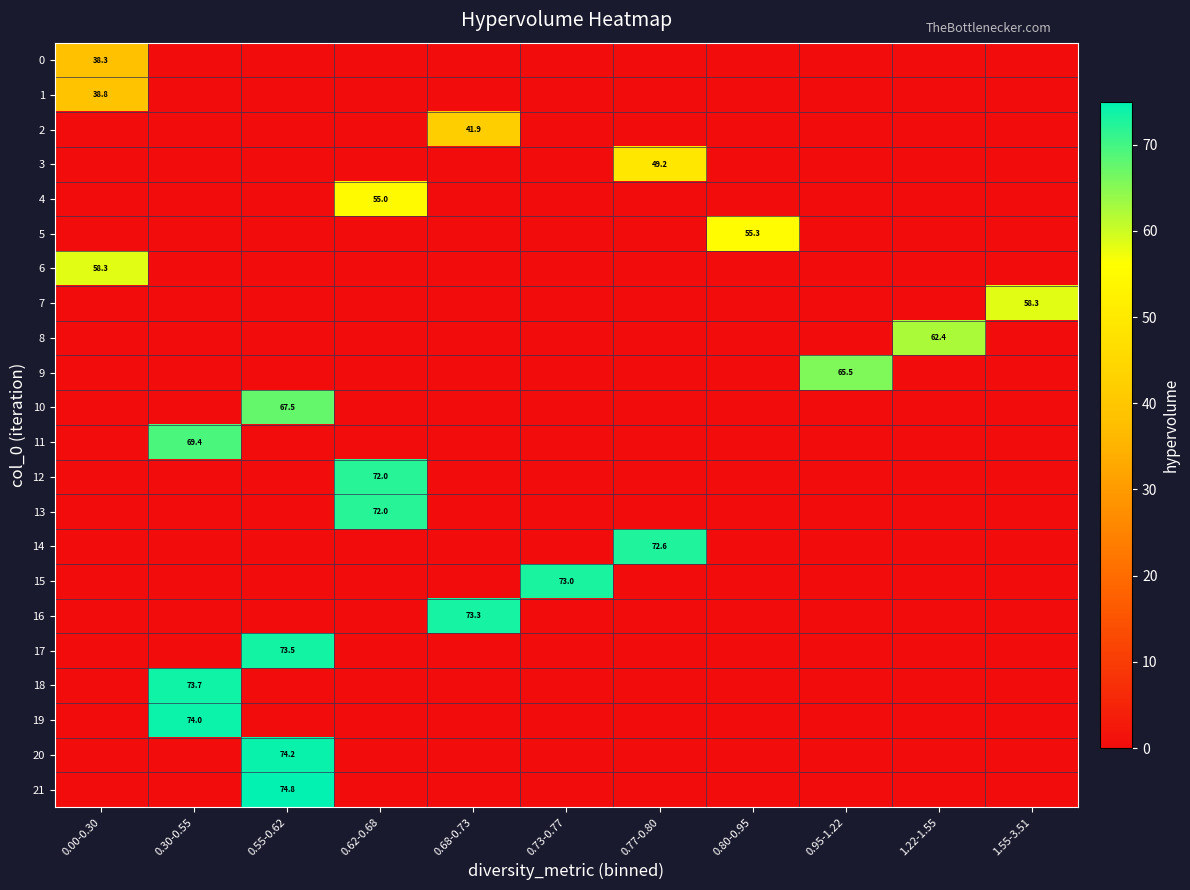

The value of 12 at 0.62-0.68 is 72.0. True or false?

True